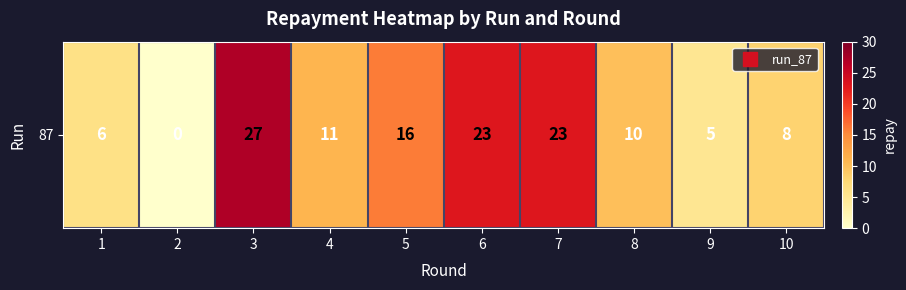

How many data points are less than 11?

5